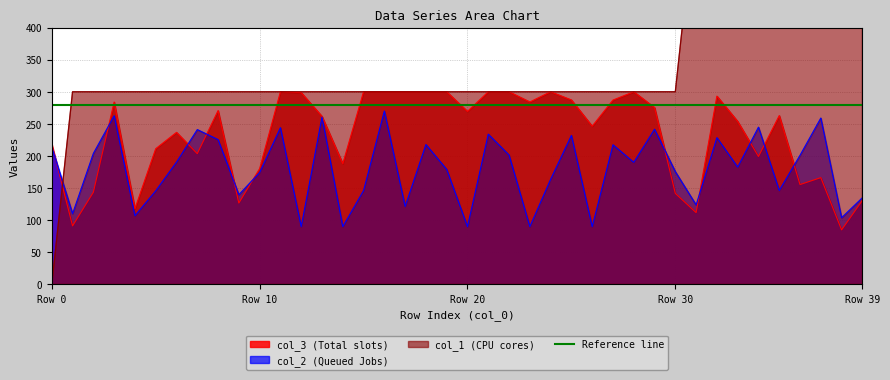

List the series in order of their peak value, highest first.

col_1, col_3, col_2